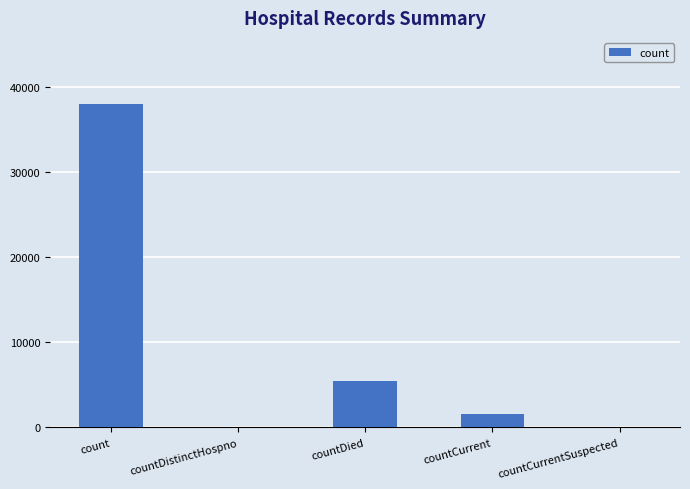

What is the greatest value displayed?

38013